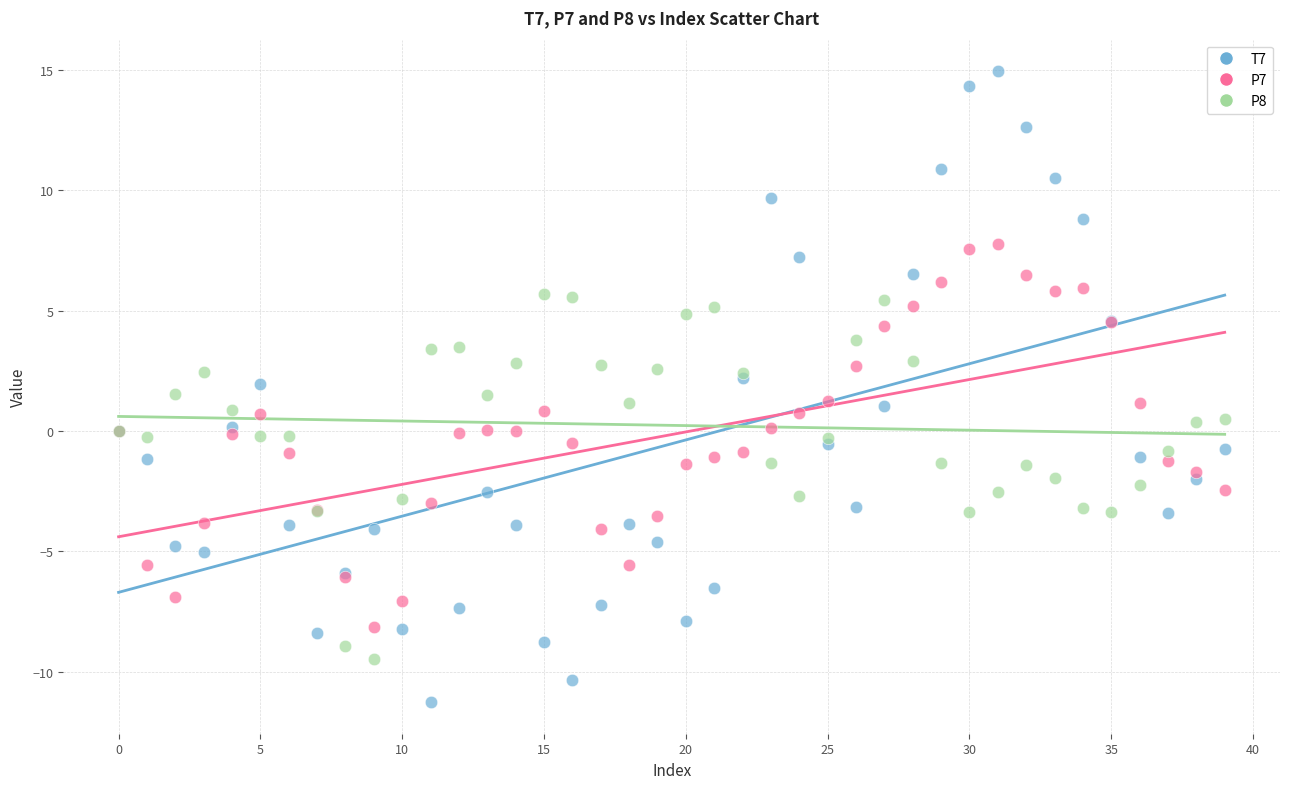

Which series has the largest Y range (max minus min)?

T7